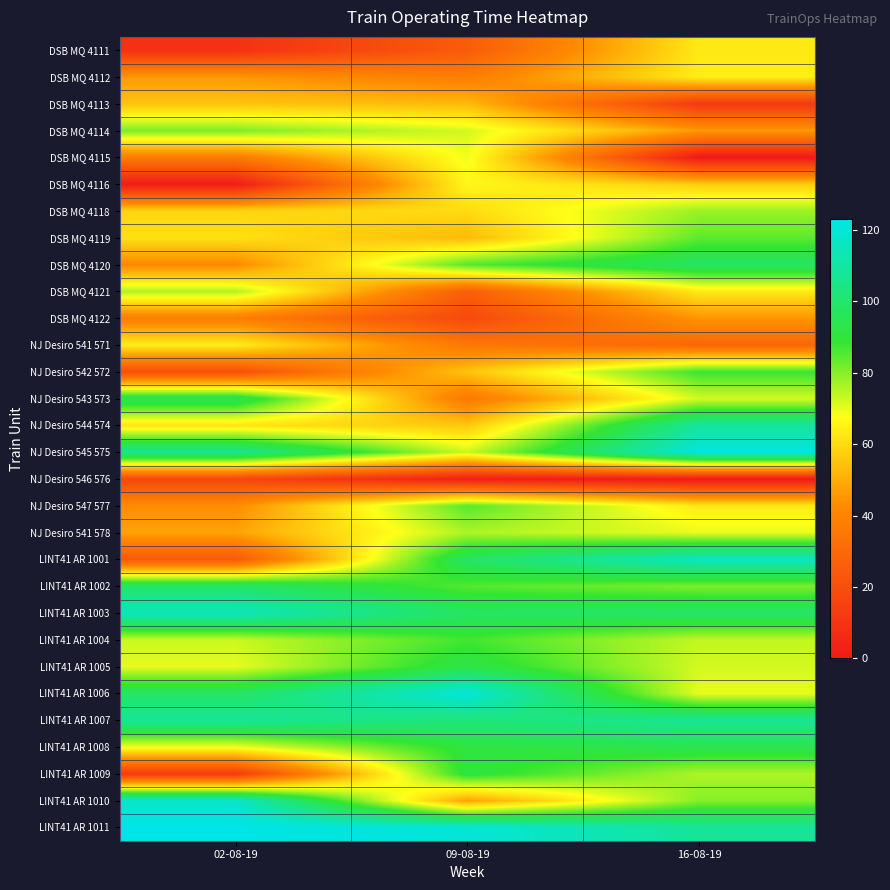

Which series has the largest range (max minus min)?

LINT41 AR 1001